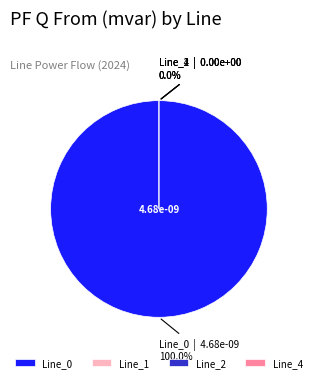

To the nearest percent, what is the difference between the Line_1 and Line_0 slice percentages?

100%